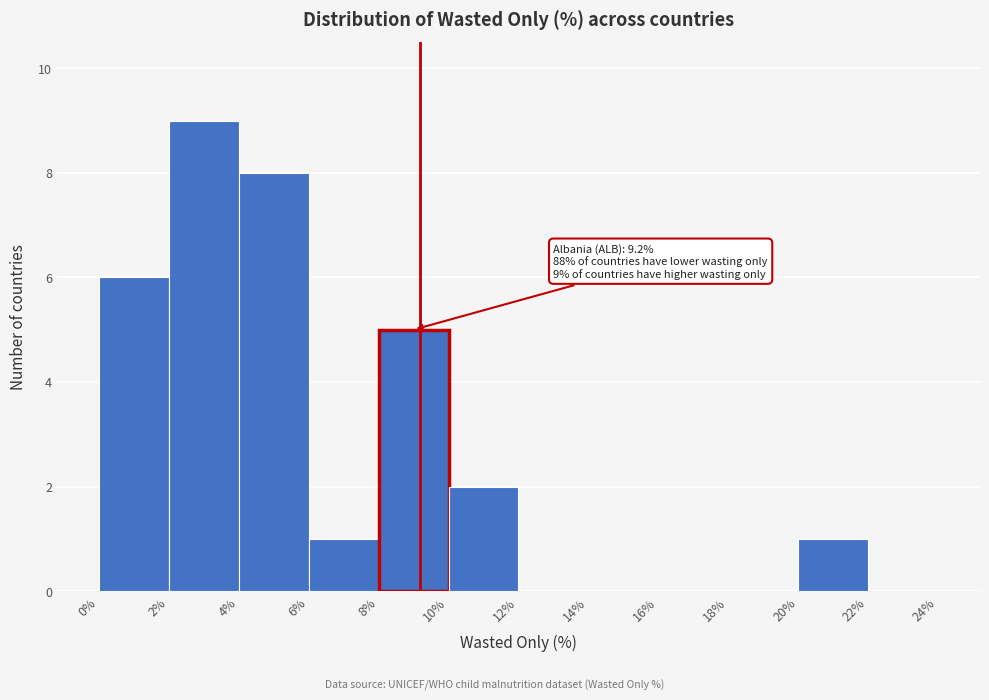

Which range on the x-axis has the tallest bar?

2% to 4%